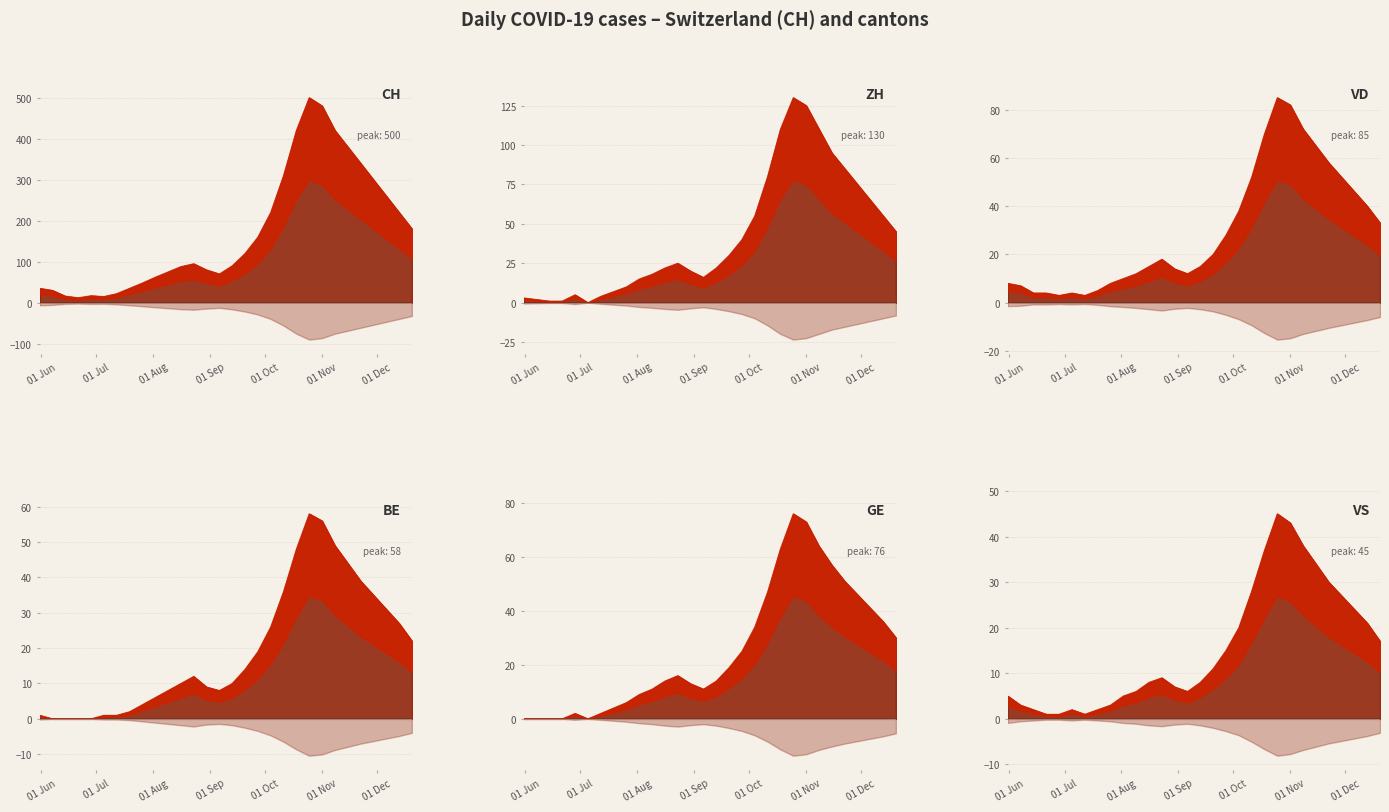

At 2020-12-20, list the series in order from largest to smallest.

CH, ZH, VD, GE, BE, VS